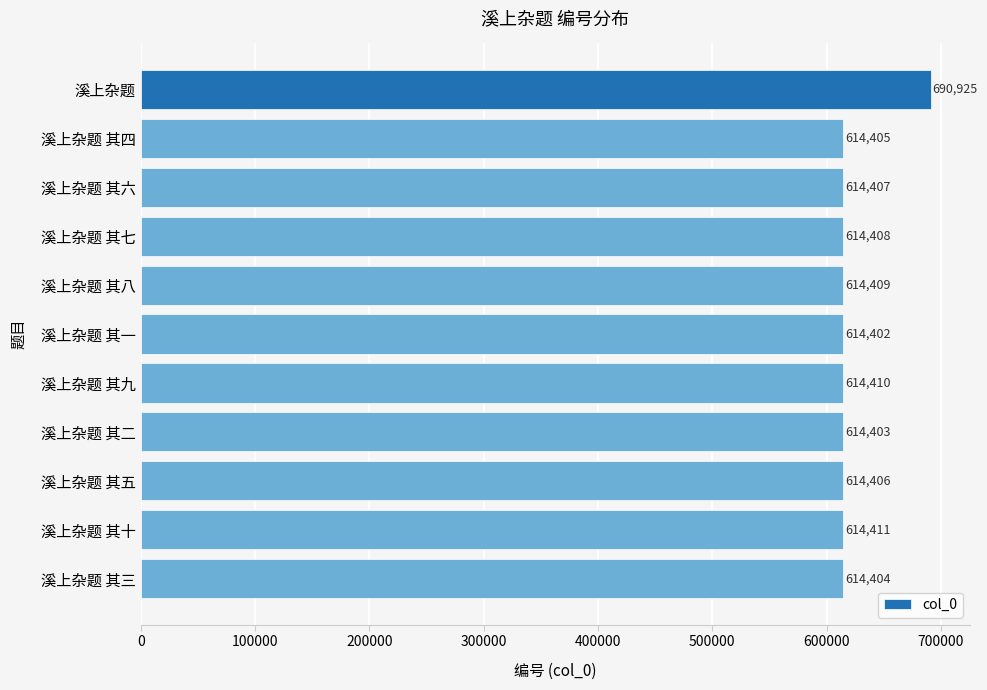

What position from the top is 溪上杂题 其七?

4